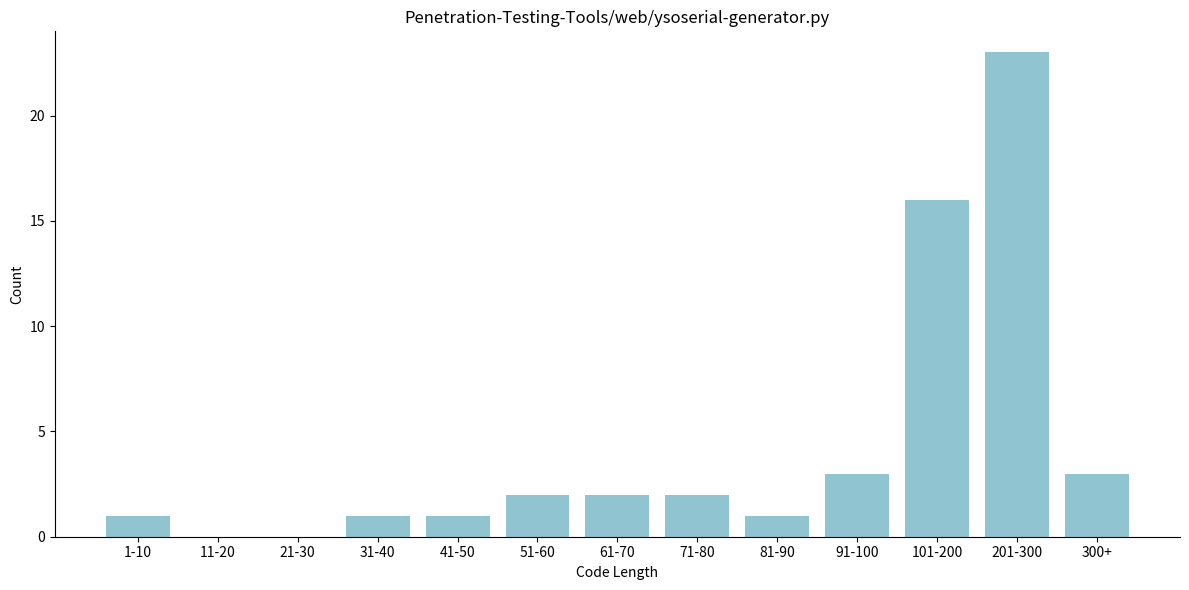

Reading right to left, extract all data points from this chart.

300+=3	201-300=23	101-200=16	91-100=3	81-90=1	71-80=2	61-70=2	51-60=2	41-50=1	31-40=1	21-30=0	11-20=0	1-10=1